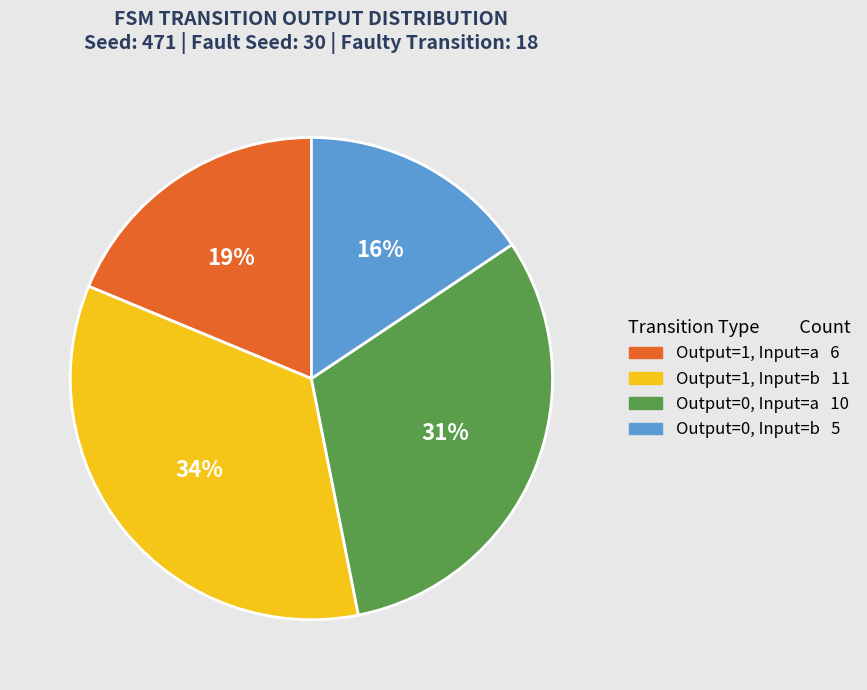

Does any single category account for the majority?

No